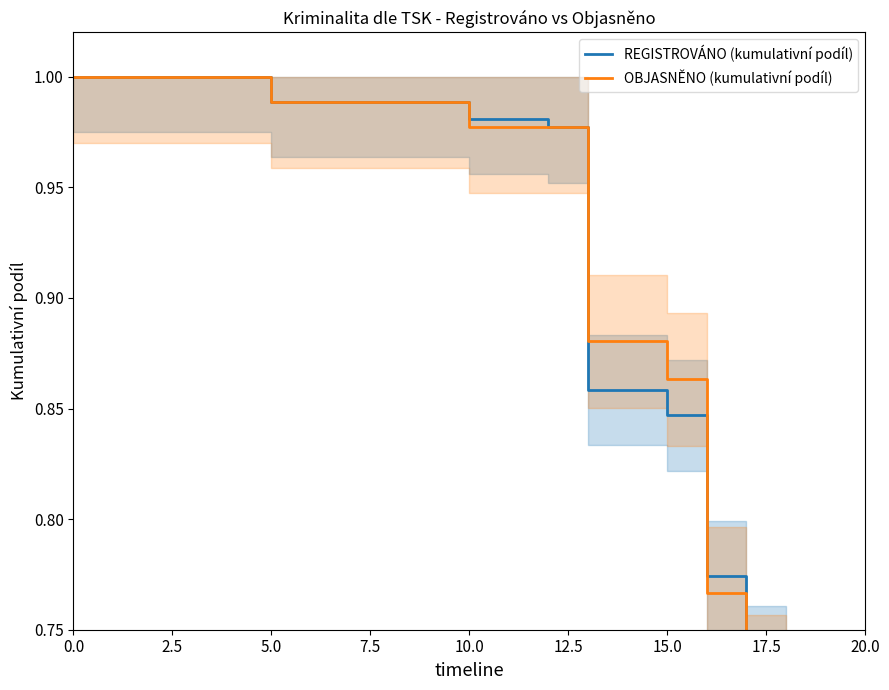

What is the label of the 13th point from the right?

17.5